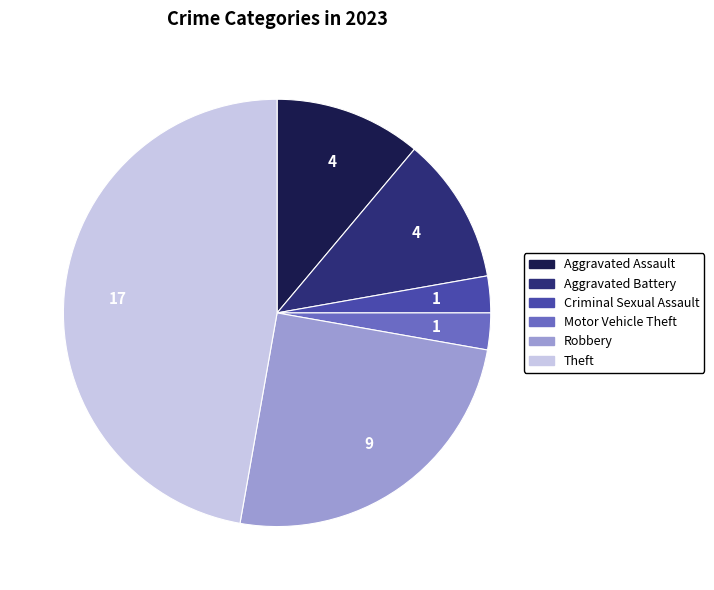

Is it true that Aggravated Assault is 6% of the pie?

False